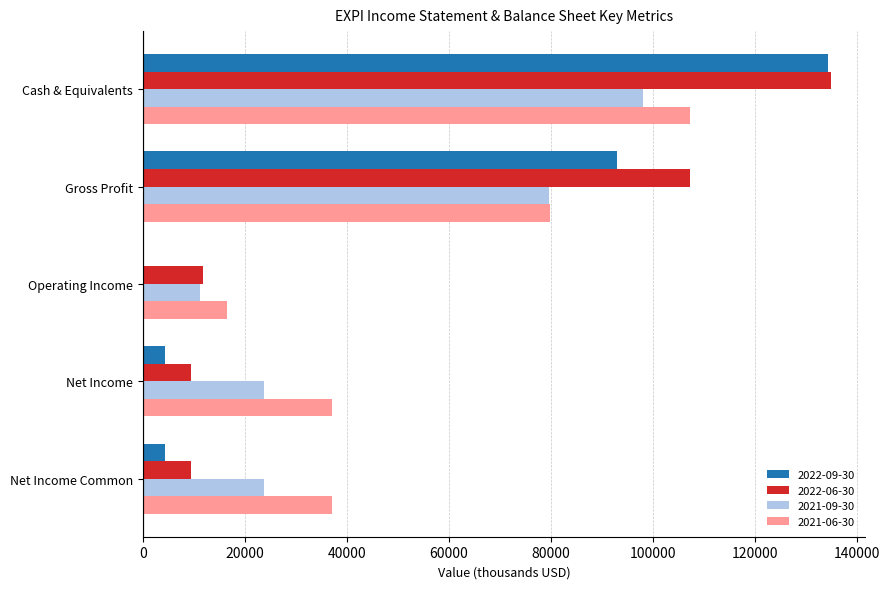

The 2021-09-30 series shows 98100 at Cash & Equivalents. True or false?

True